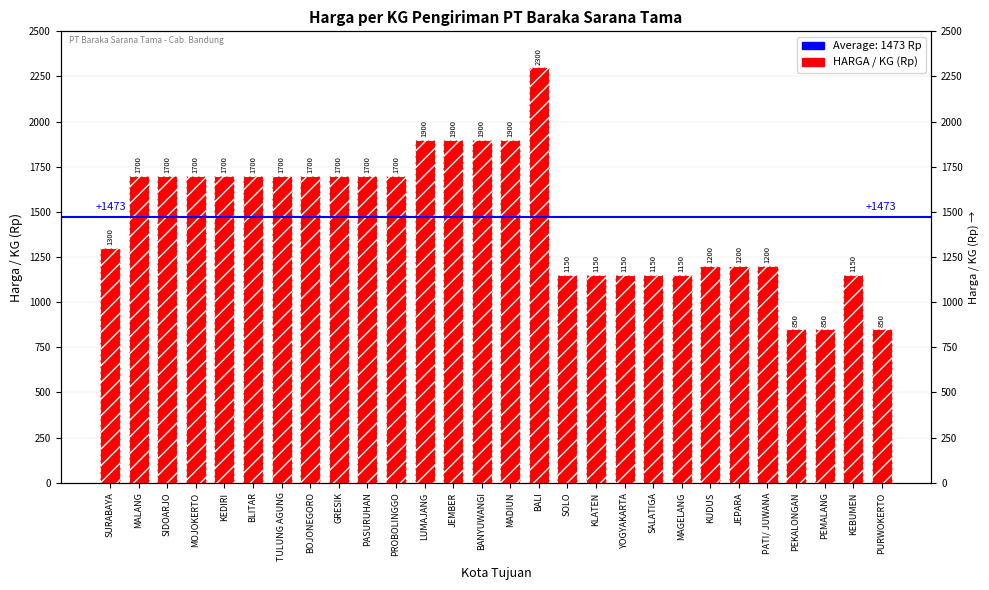

How many values are below 1700?

13